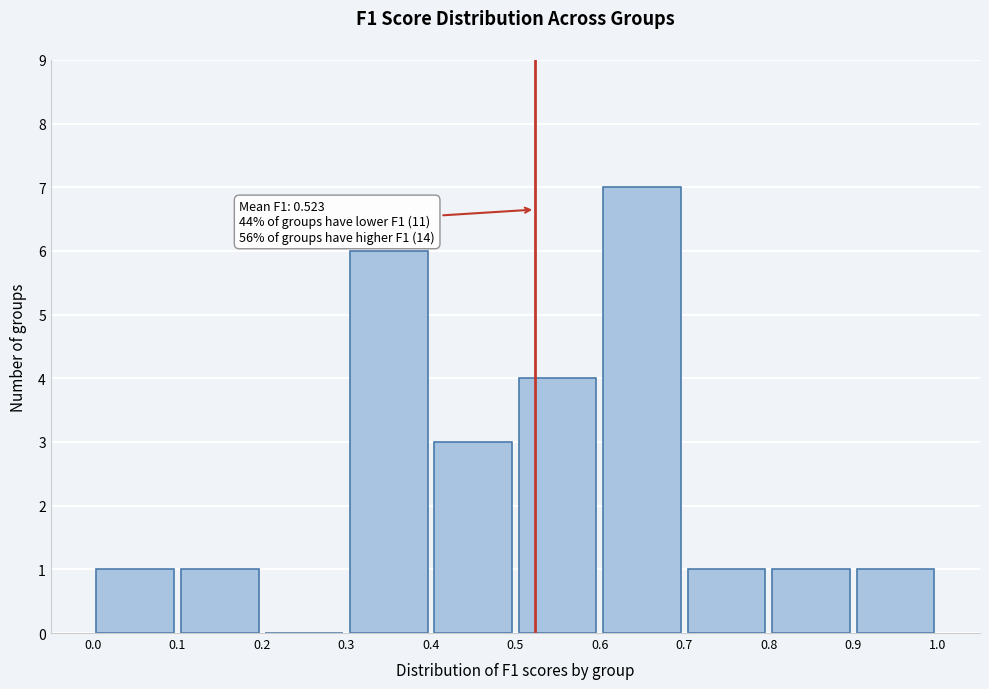

Over which range of the x-axis is the bar tallest?

0.6 to 0.7